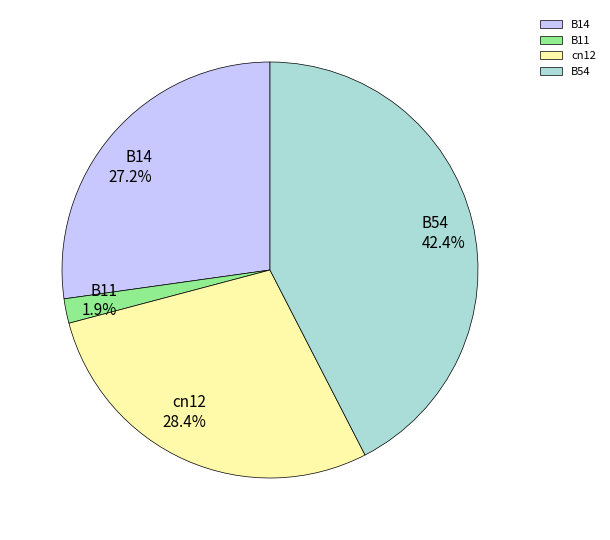

What percentage do B14 and cn12 together represent?

55.7%